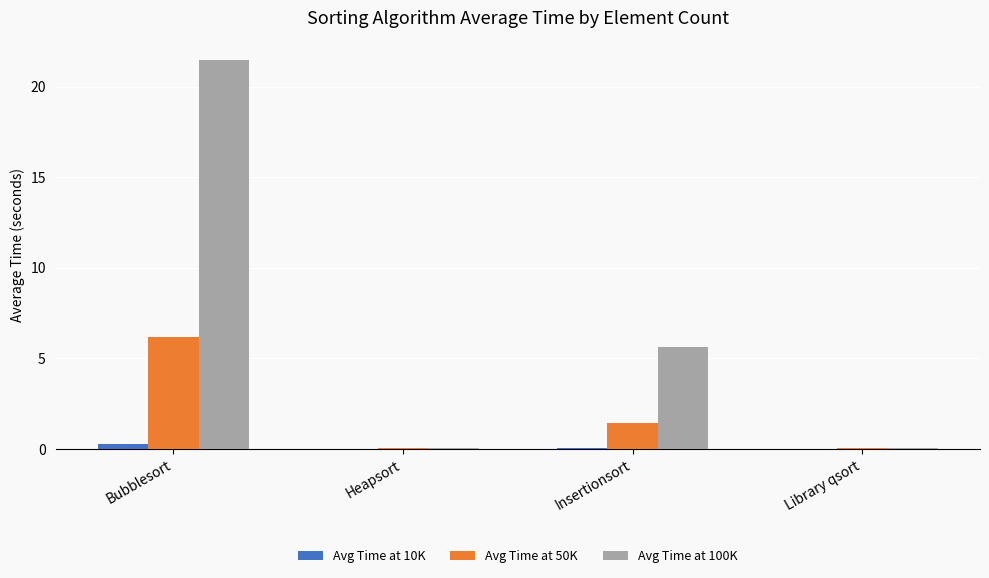

How many data points does each series have?

4